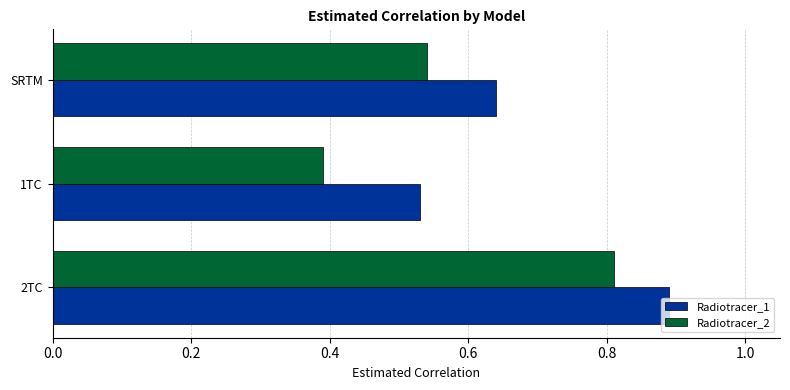

At which label is Radiotracer_1 closest to 0?

1TC